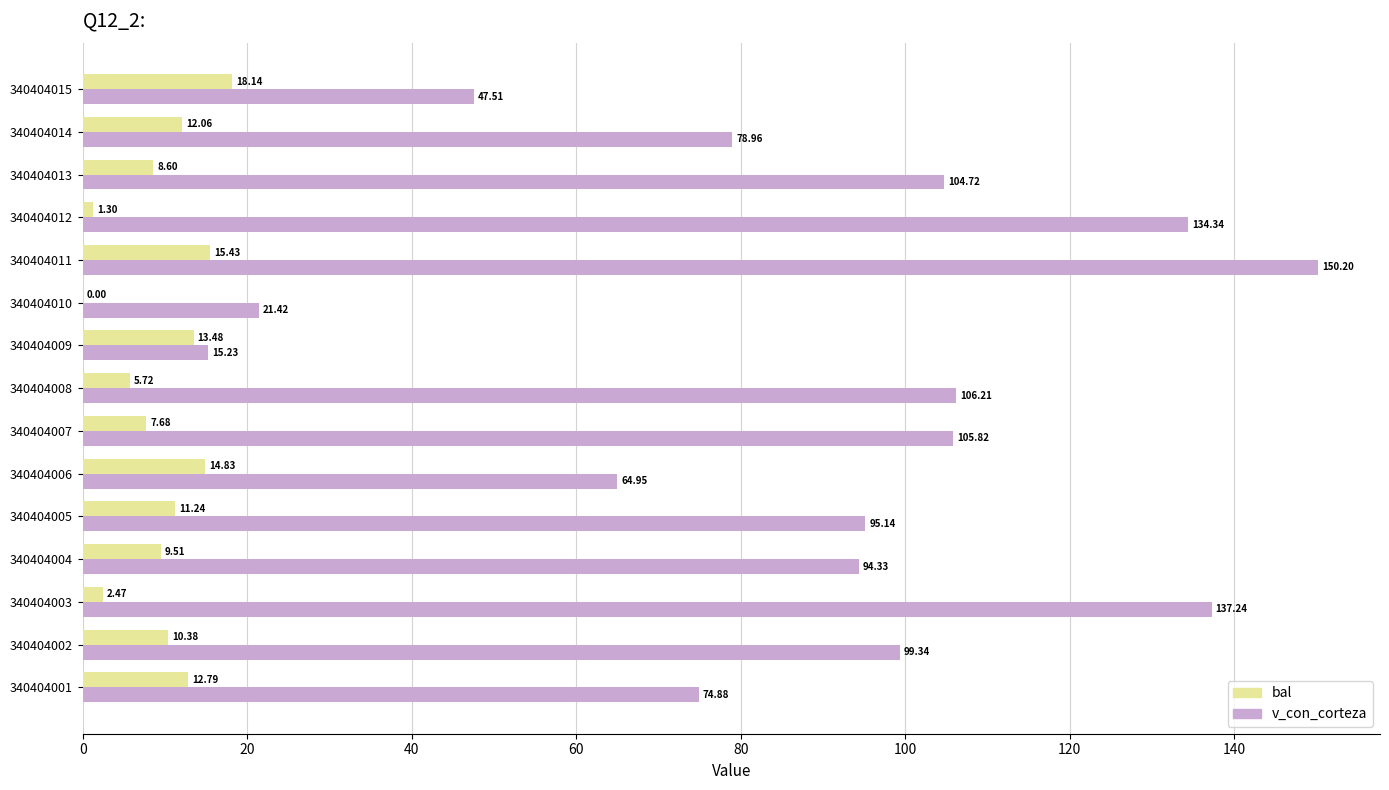

What is the sum of all v_con_corteza values?

1330.3